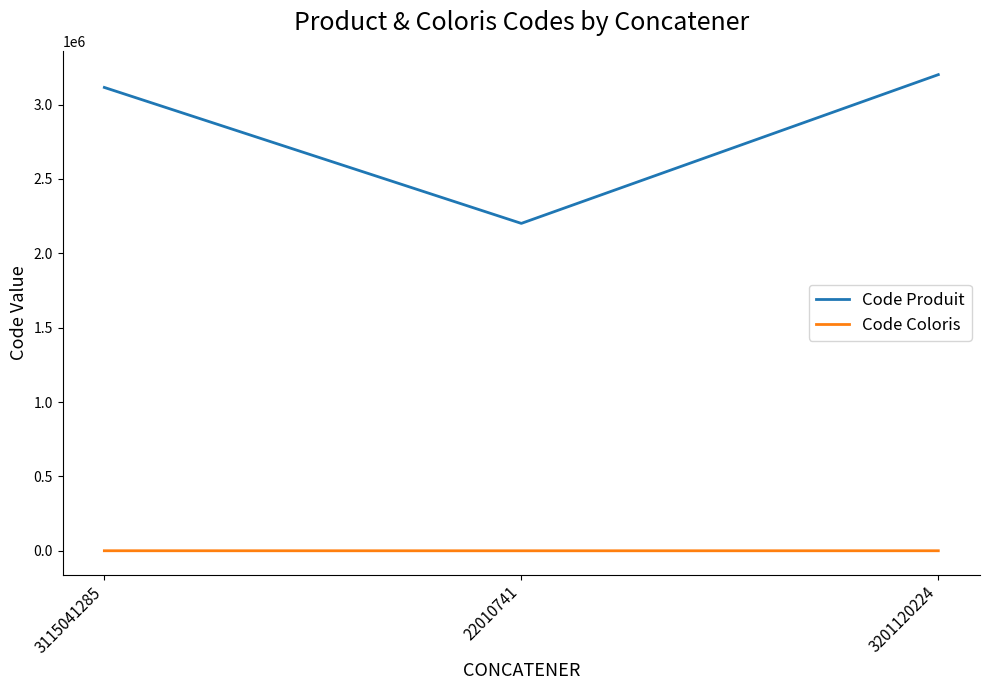

What is the maximum value for Code Produit?

3201120